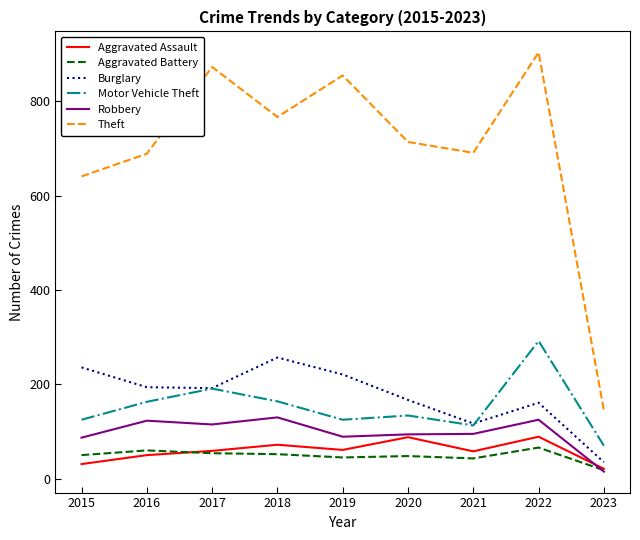

How many interior local valleys does the Motor Vehicle Theft series have?

2